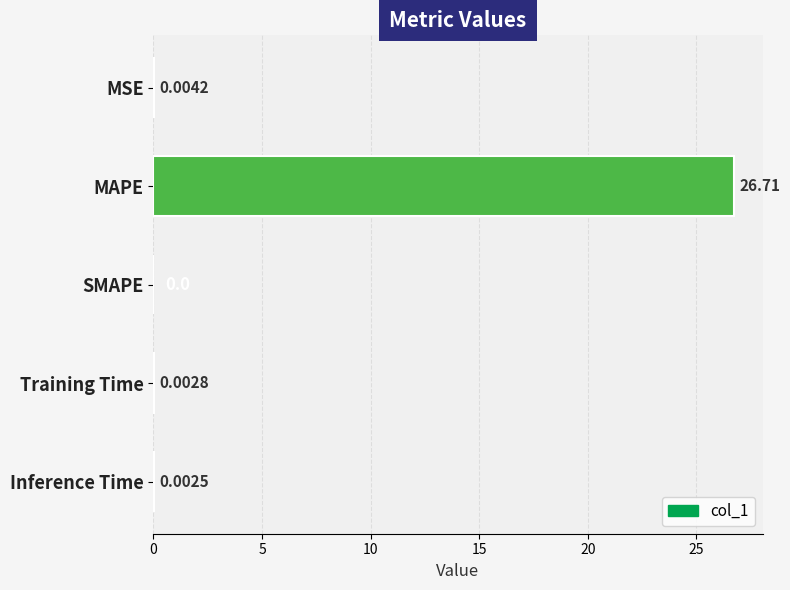

What is the change in value from MSE to MAPE?

+26.7